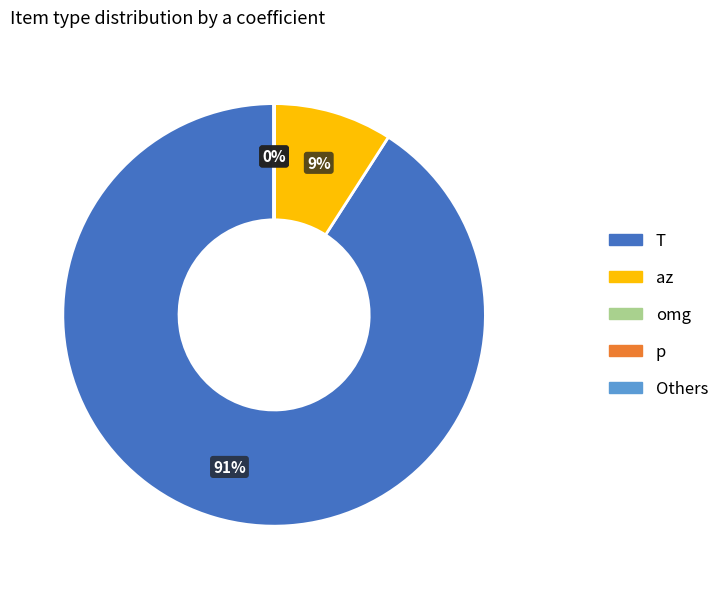

Which slice is the largest?

T